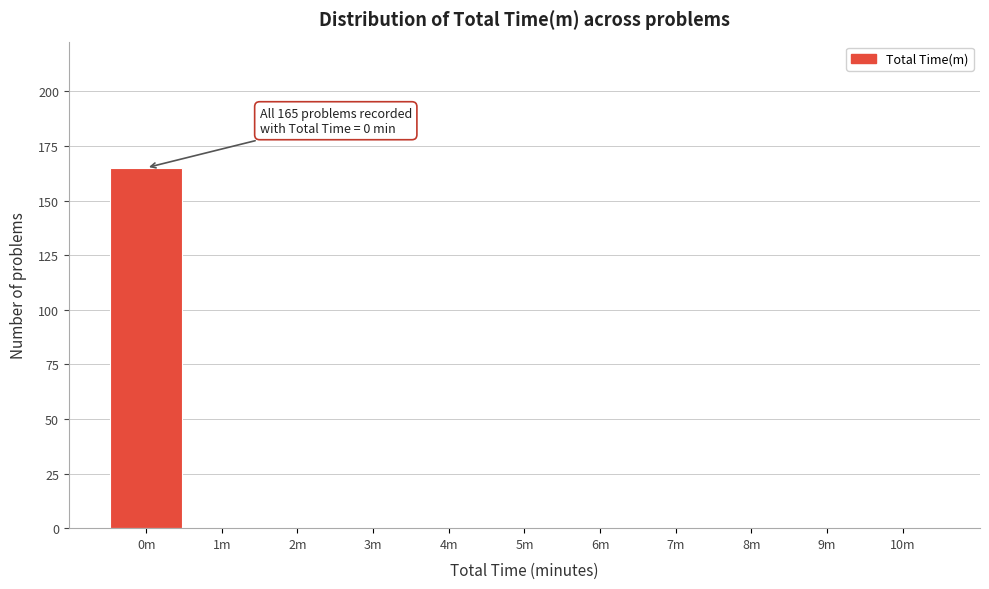

Reading left to right, extract all data points from this chart.

0m=165	1m=0	2m=0	3m=0	4m=0	5m=0	6m=0	7m=0	8m=0	9m=0	10m=0